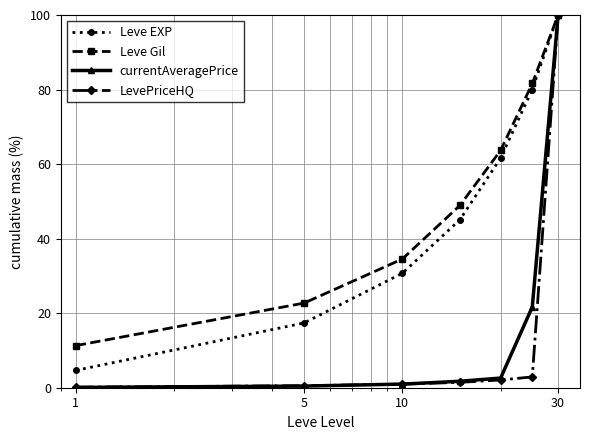

What is the greatest value displayed?

100.0